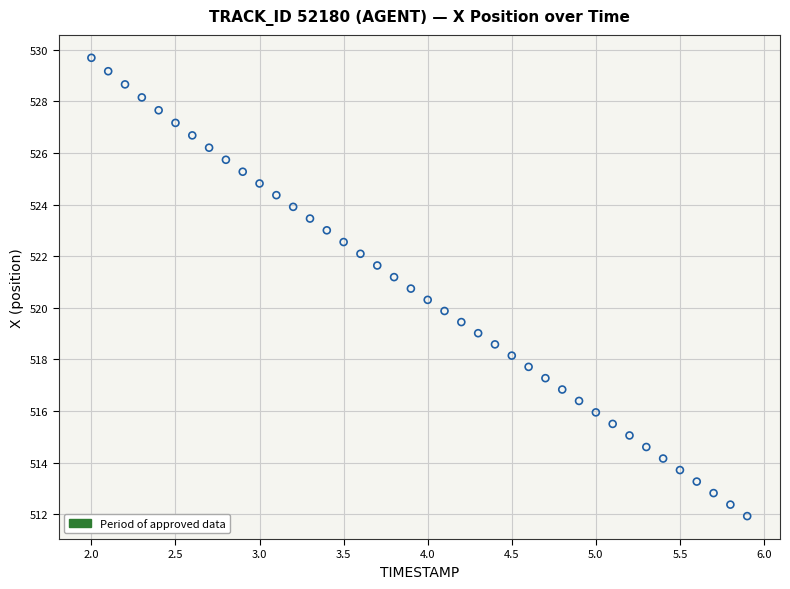

What is the range of Y values (max minus min)?

17.8